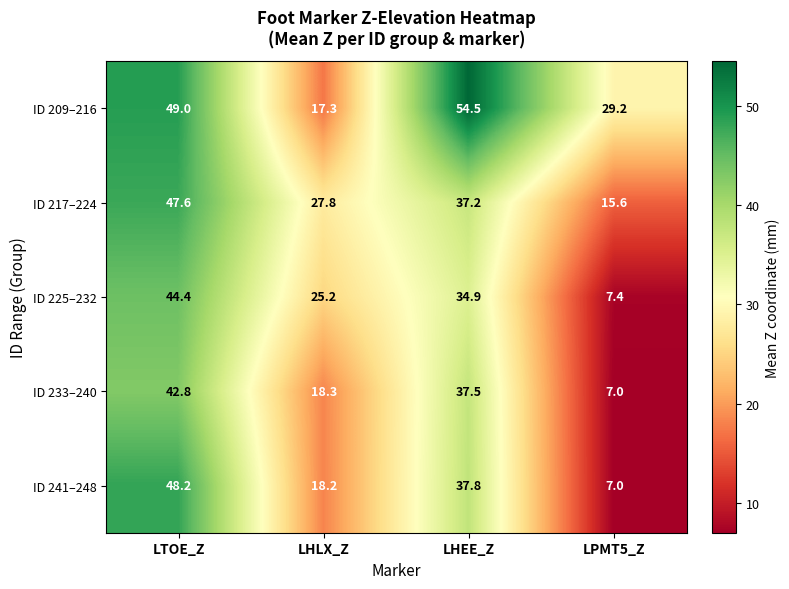

What is the approximate value of ID 217–224 at LPMT5_Z?

15.6